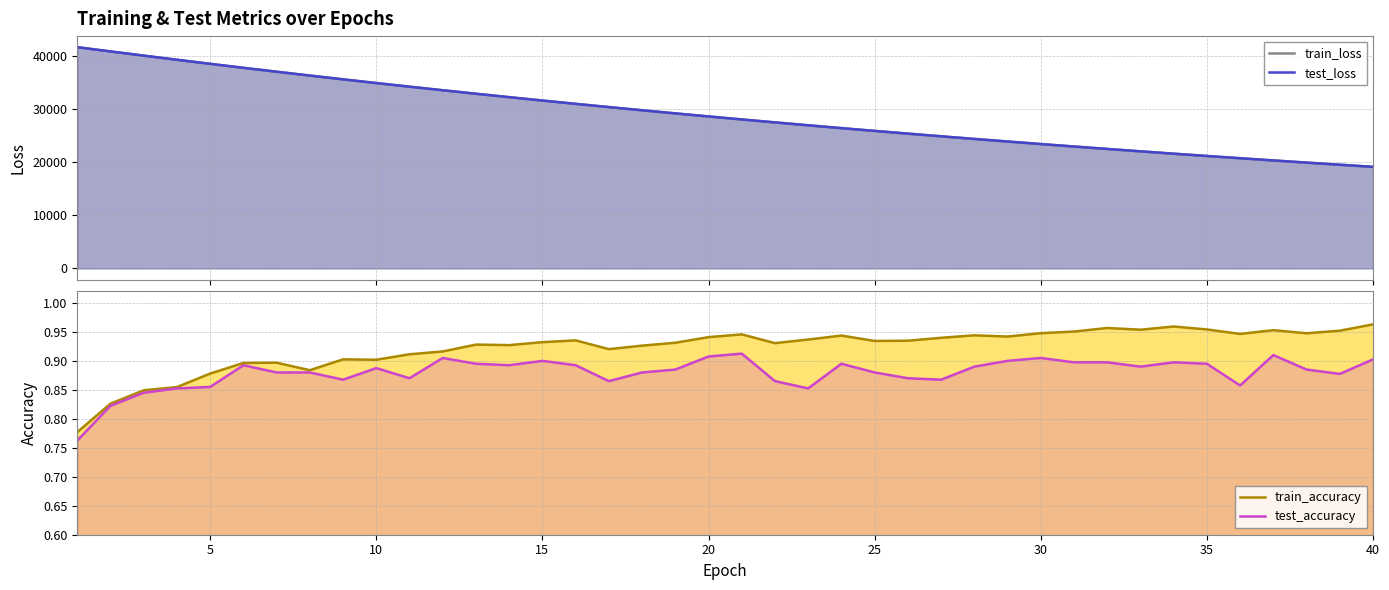

True or false: test_accuracy and train_accuracy cross at least once.

False